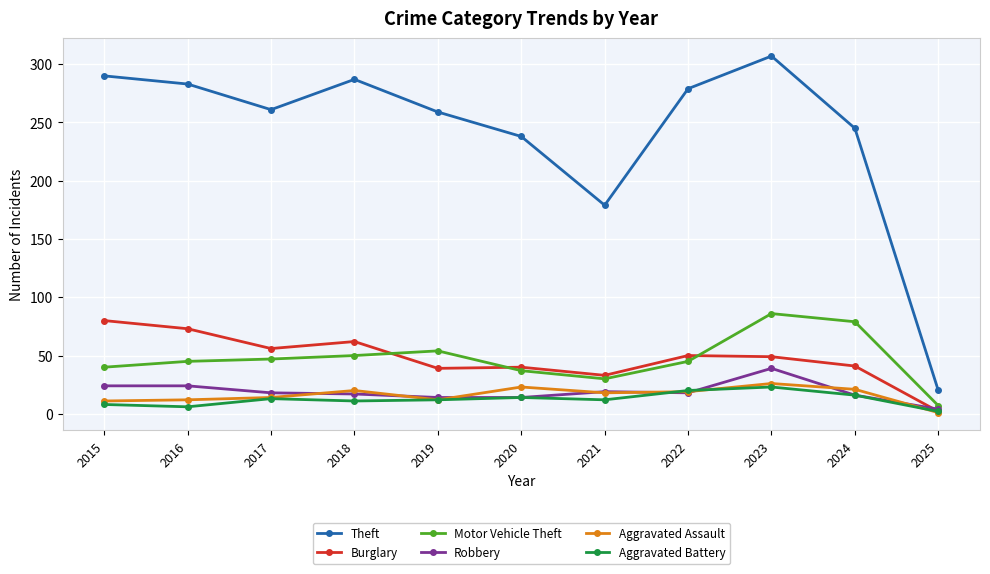

What is the maximum value for Robbery?

39